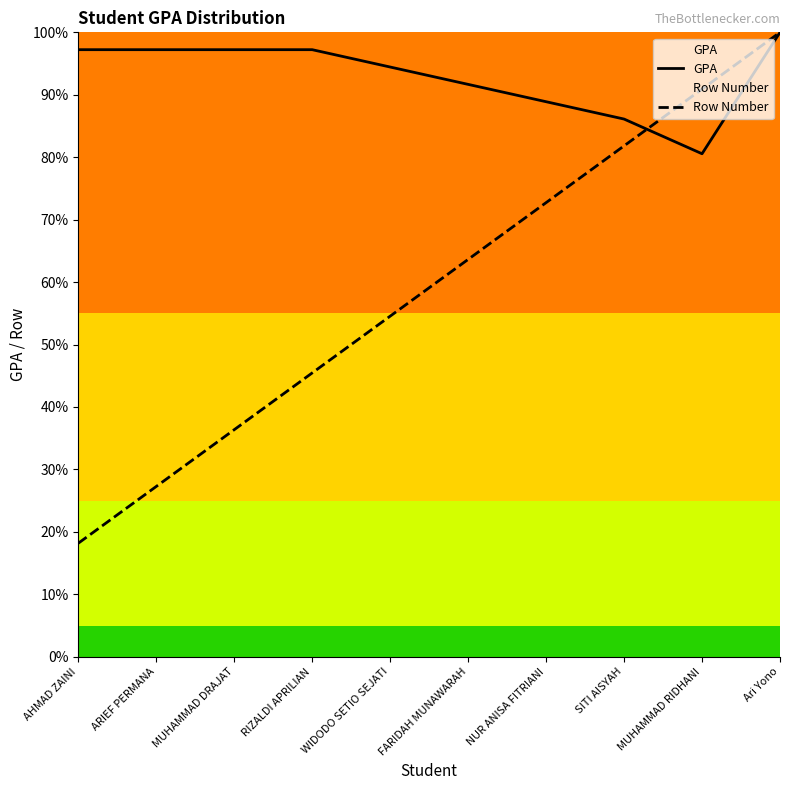

Which has a higher value, MUHAMMAD RIDHANI or SITI AISYAH?

SITI AISYAH